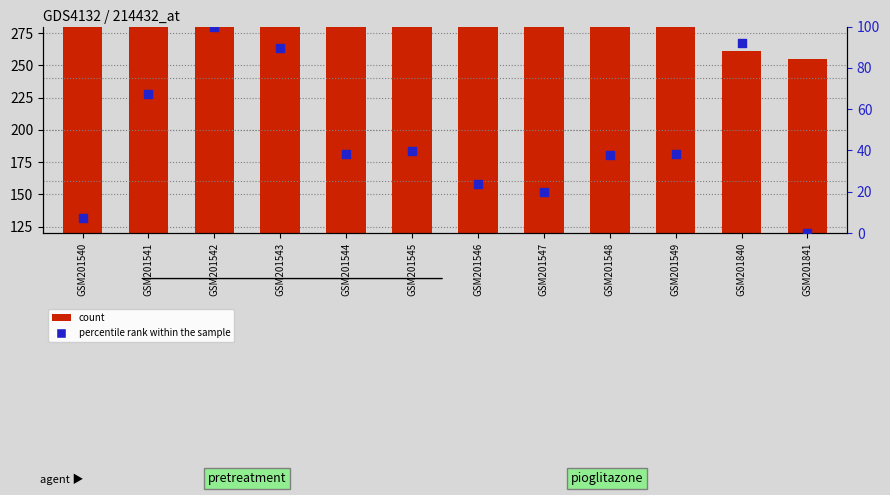

Which series has the largest total across all categories?

count